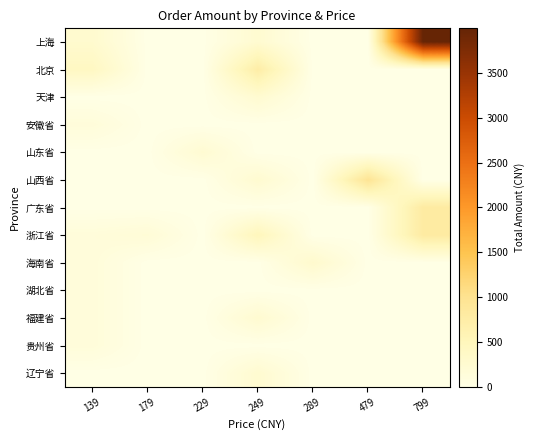

At how many categories does at least one series exceed 56?

7